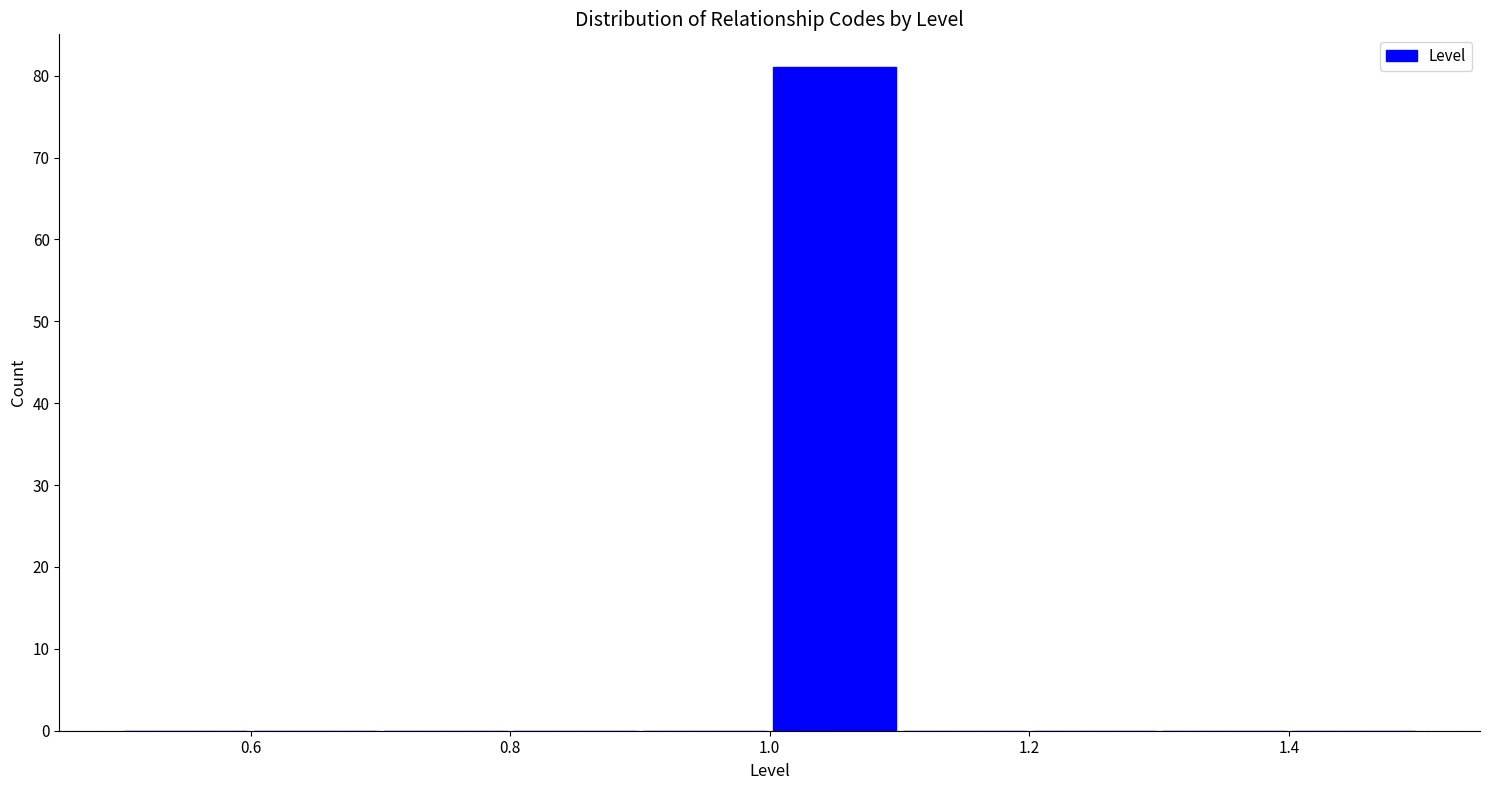

Which range on the x-axis has the tallest bar?

1.0 to 1.1